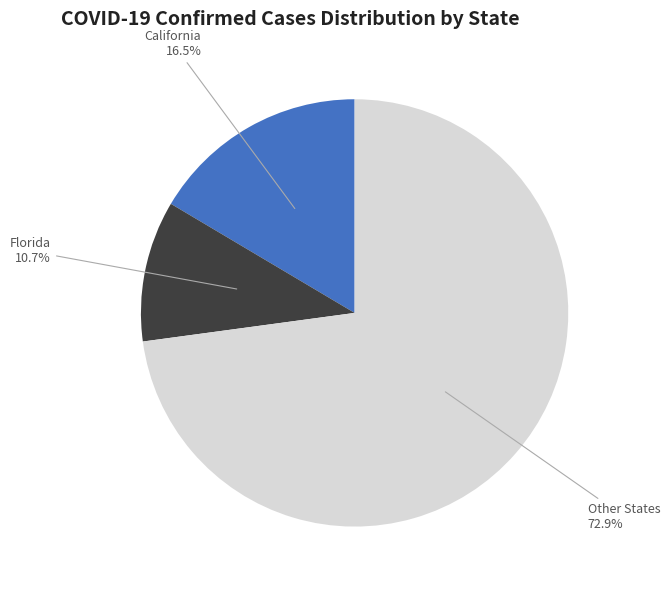

Does any single category account for the majority?

Yes